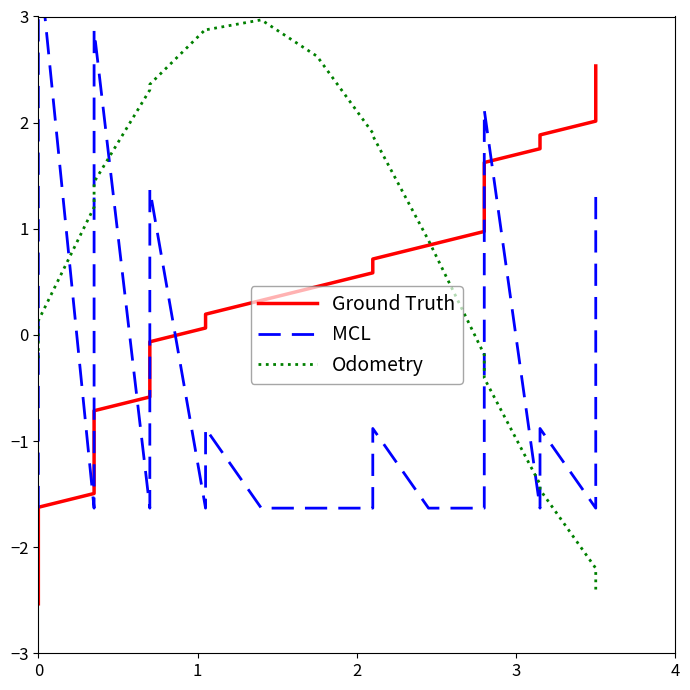

How many negative values does the Odometry series have?

18